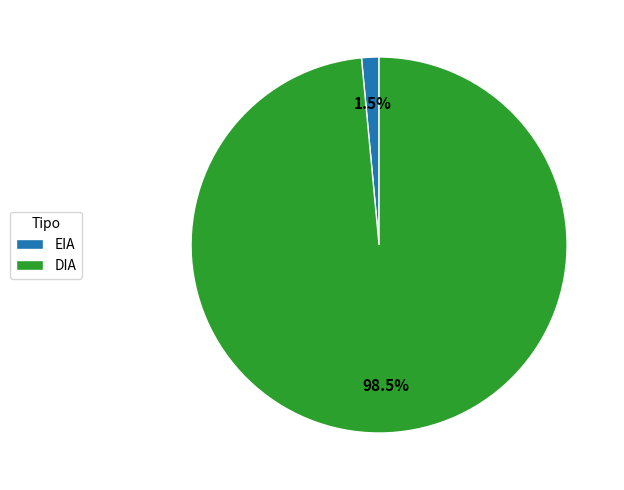

To the nearest percent, what is the average slice percentage?

50%